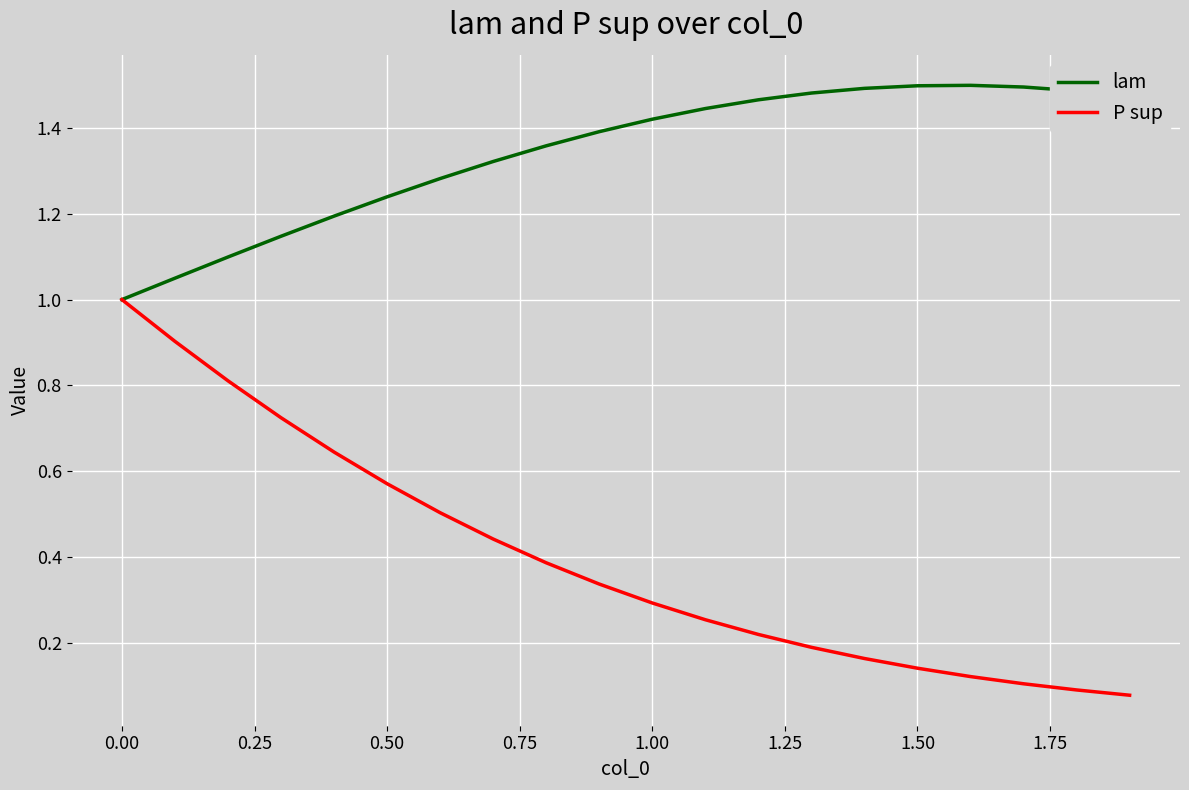

Is this an area chart (filled region under the line)?

No